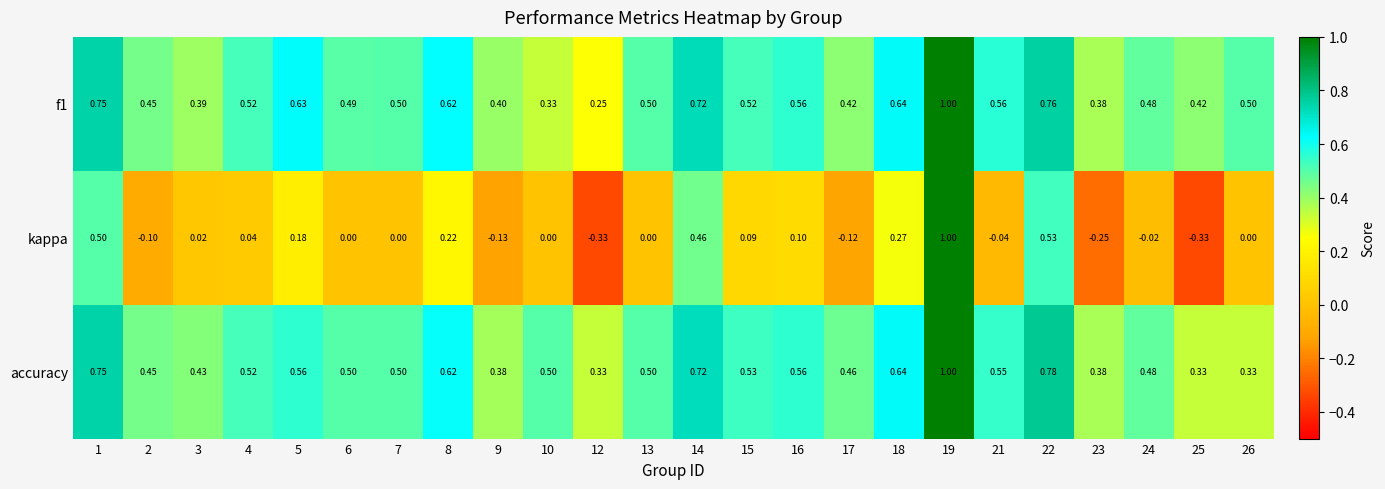

Which series has the widest spread of values?

kappa